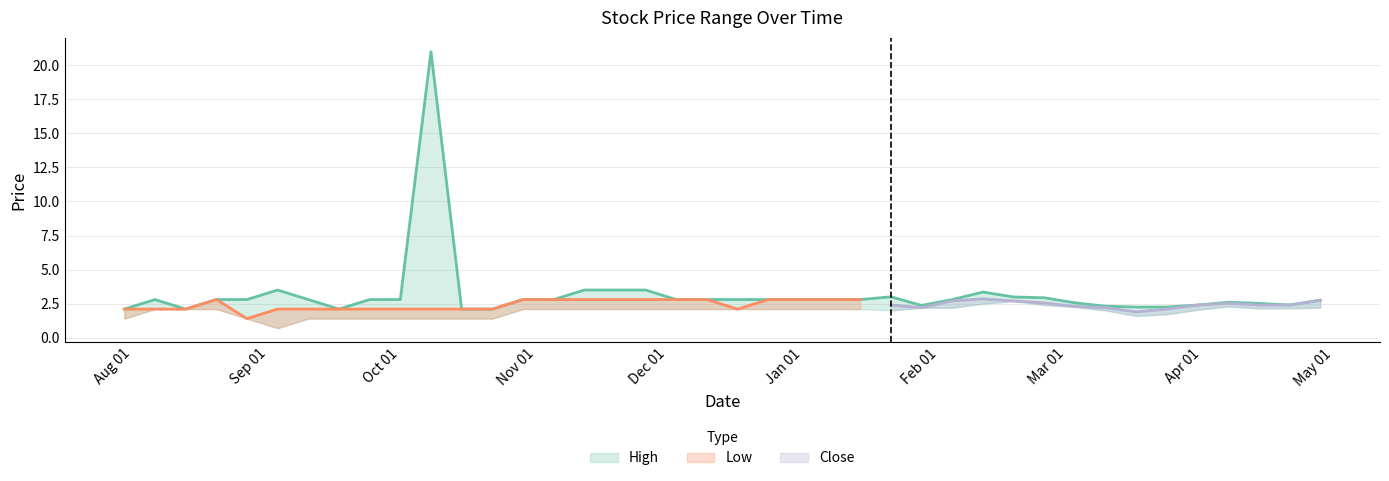

Where is the first local minimum for High?

2007-08-13